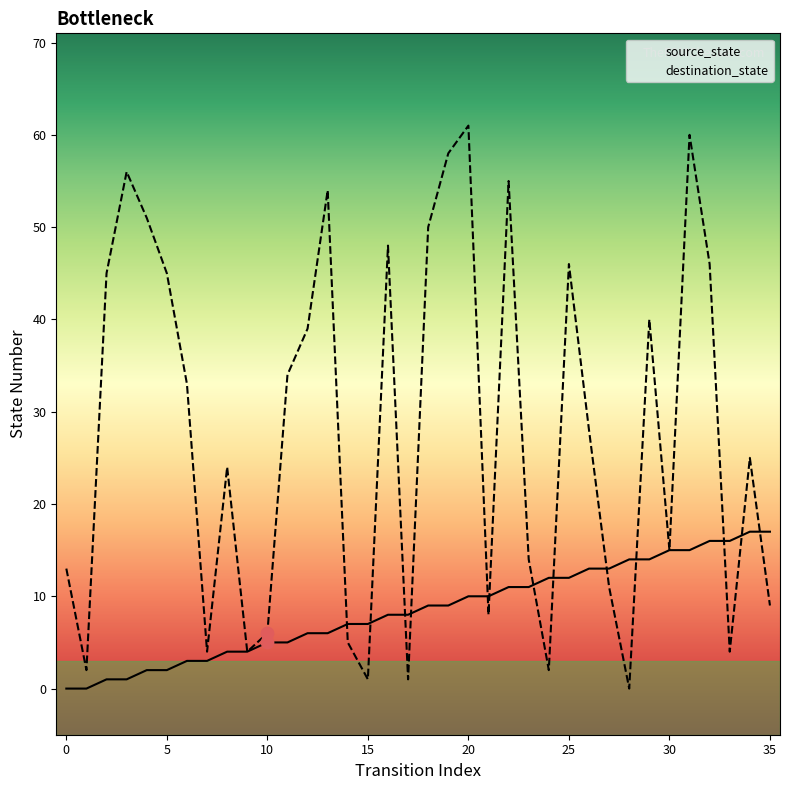

At which category is the sum across all series the highest?

31